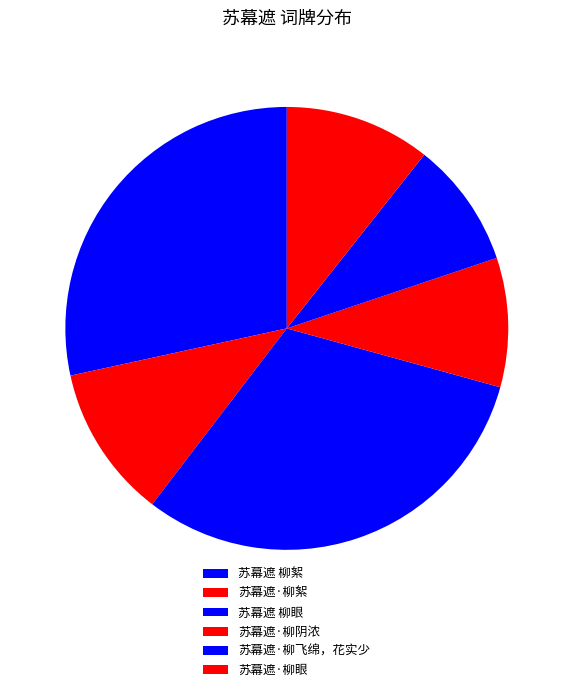

Is the sum of 苏幕遮·柳阴浓 and 苏幕遮·柳眼 greater than half?

No